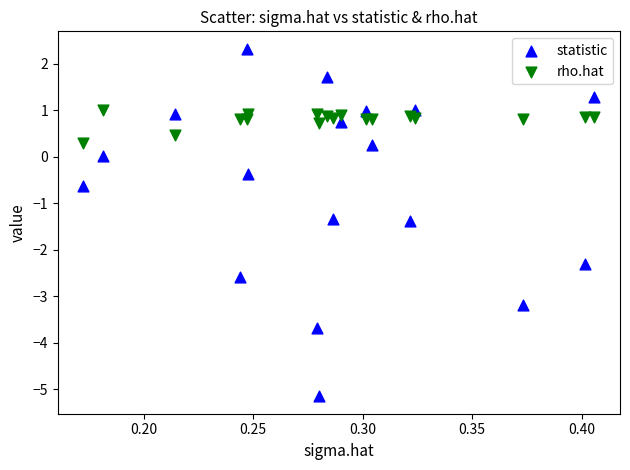

Which series has the largest Y range (max minus min)?

statistic